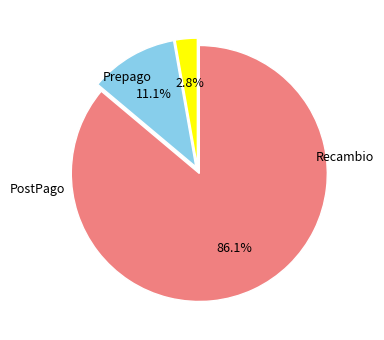

Does any single category account for the majority?

Yes